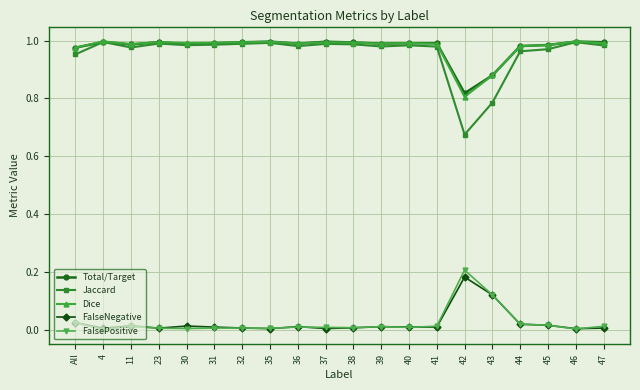

Is the value of FalseNegative at 41 greater than the value of Total/Target at 37?

No